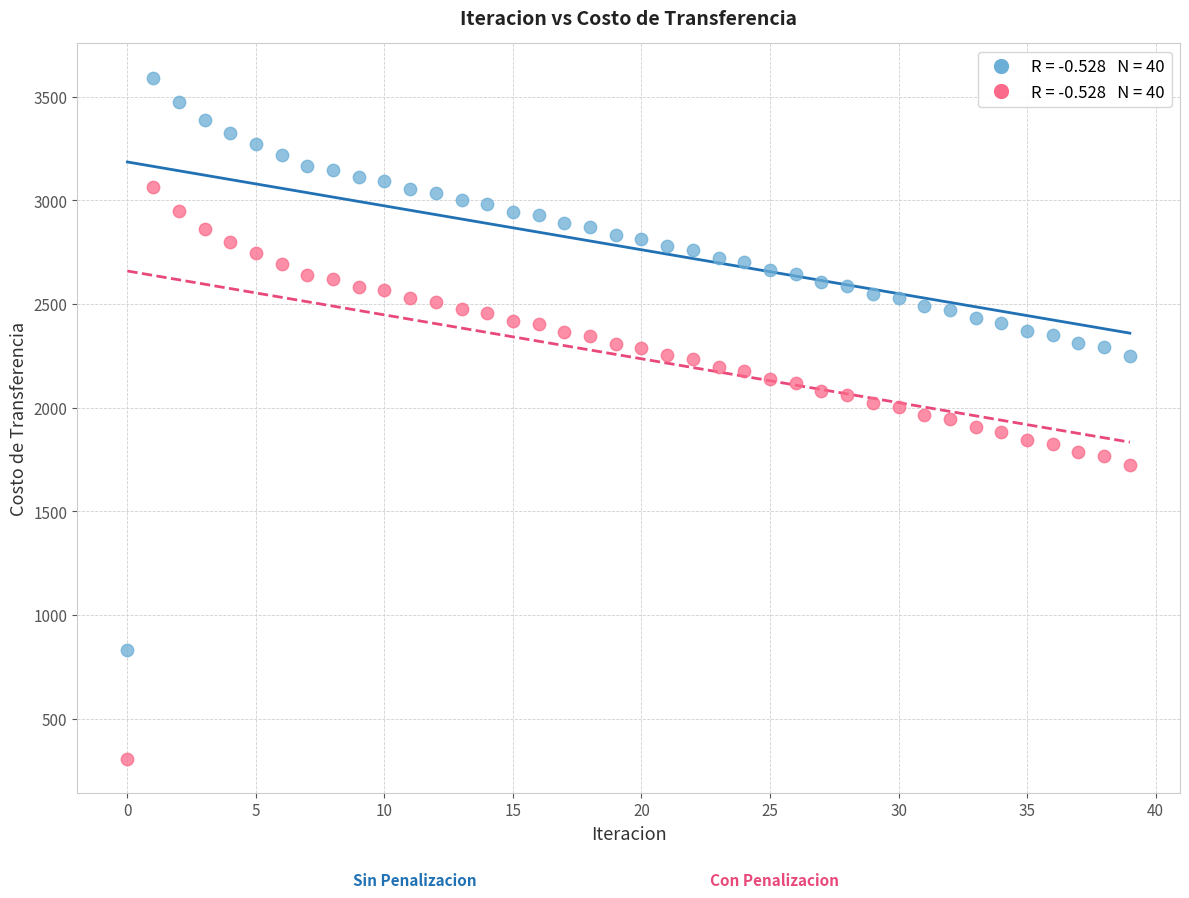

Across all data points, what is the range of Y values (max minus min)?

3285.1